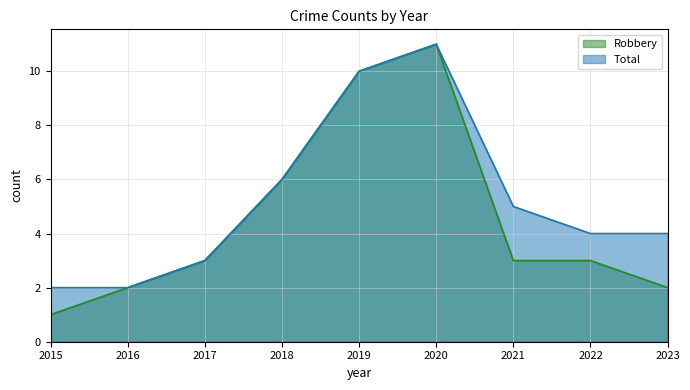

How many categories are shown in the chart?

9